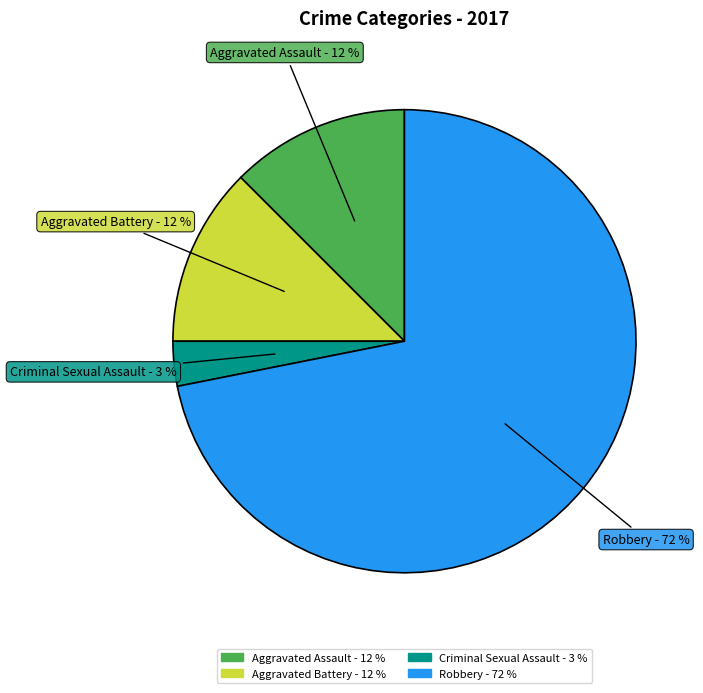

Which has a higher value, Criminal Sexual Assault or Robbery?

Robbery